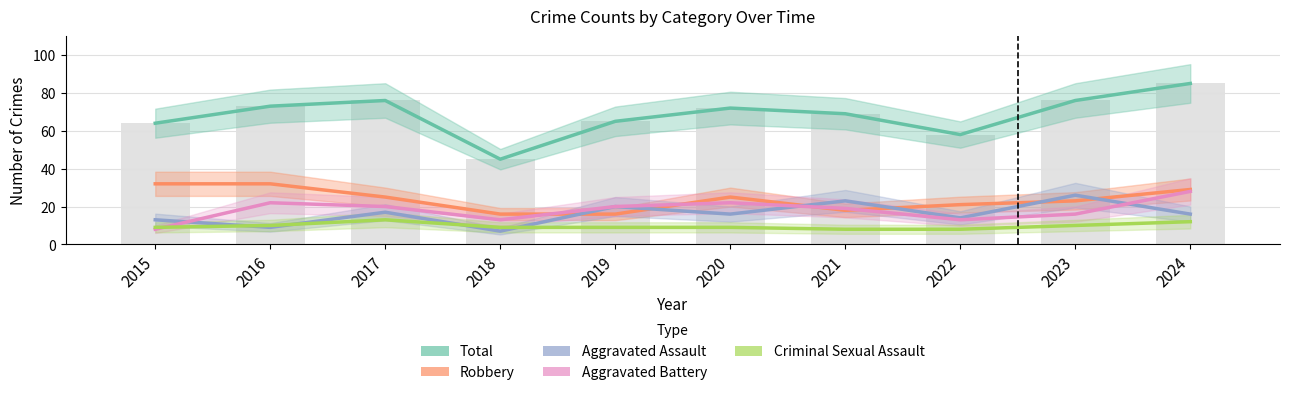

Reading right to left, transcribe all the data shown in this chart.

Total: 85	76	58	69	72	65	45	76	73	64
Robbery: 29	23	21	18	25	16	16	25	32	32
Aggravated Assault: 16	26	14	23	16	20	7	17	9	13
Aggravated Battery: 28	16	13	19	22	20	13	20	22	8
Criminal Sexual Assault: 12	10	8	8	9	9	9	13	10	9